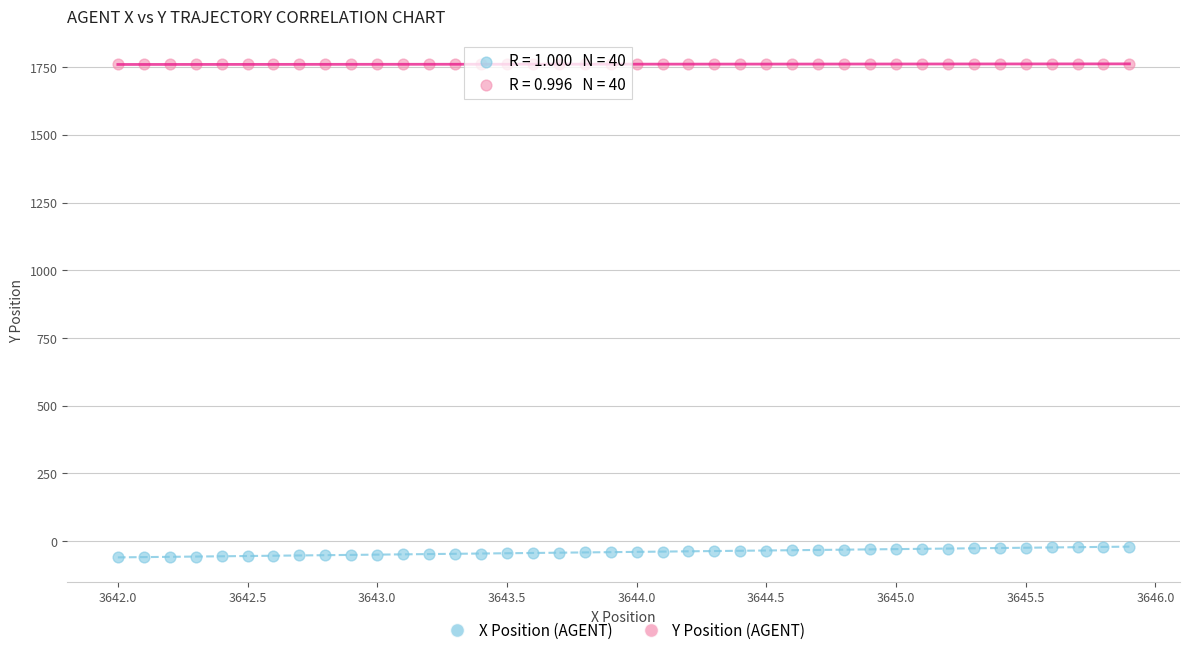

What is the X range (max minus min) for the scatter plot?

3.9